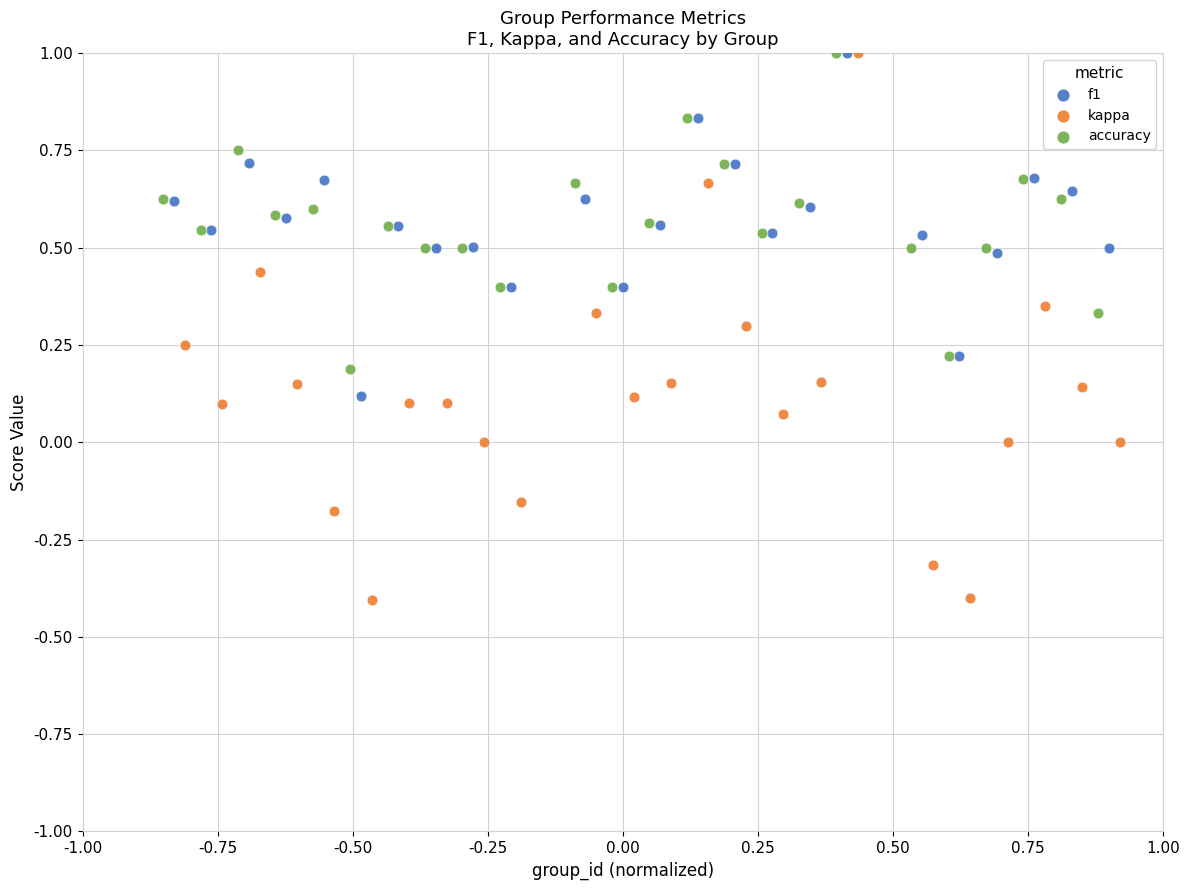

Which series has the largest Y range (max minus min)?

kappa